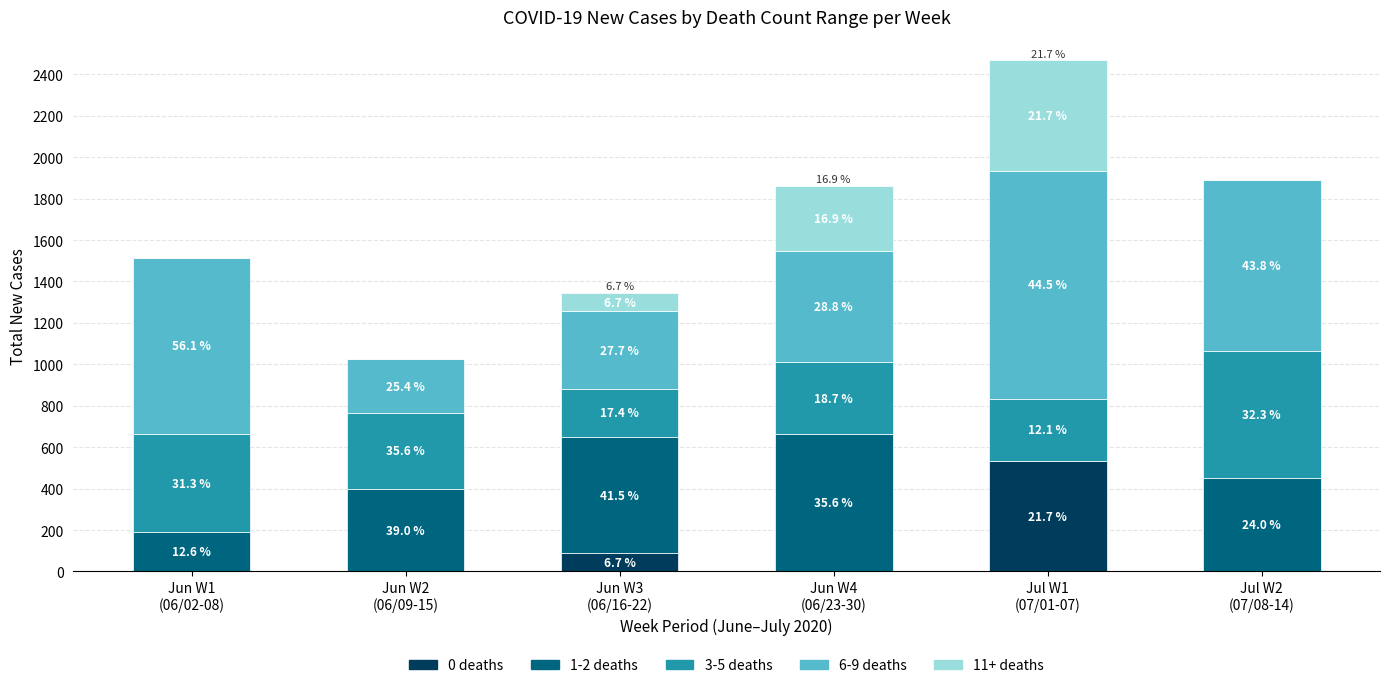

What is the value of the 0 deaths bar at the 5th from the left?

535